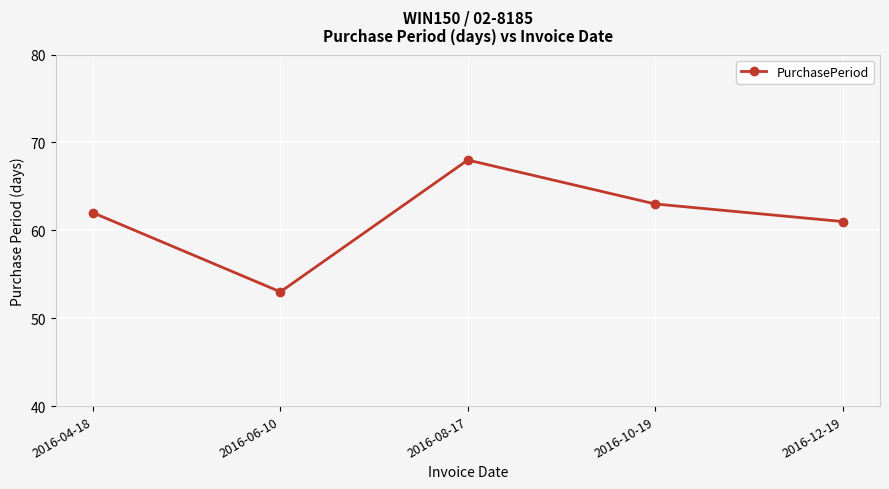

What is the approximate value at 2016-10-19, to the nearest 5?

65